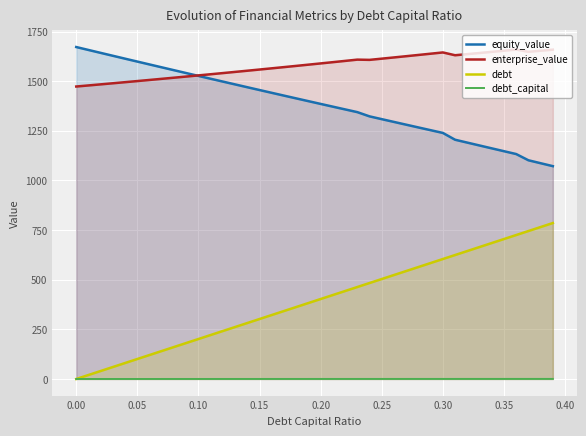

What is the sum of all debt values?

15709.2